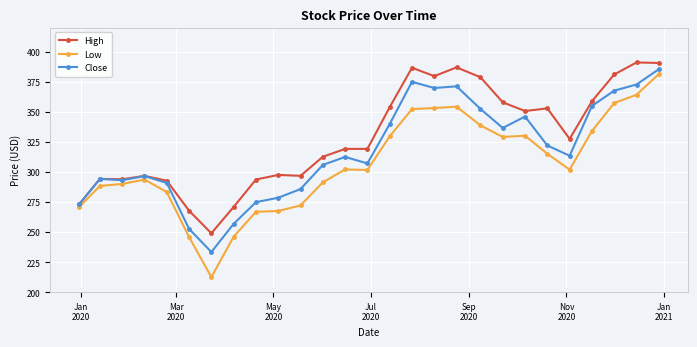

What is the smallest value displayed?

212.6